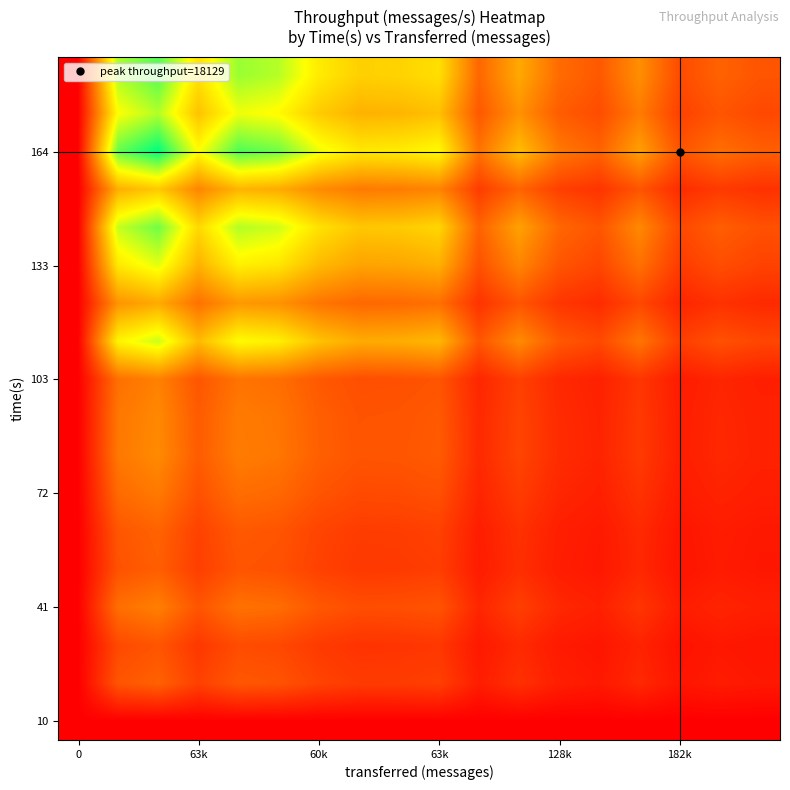

How many distinct data groups are displayed?

18